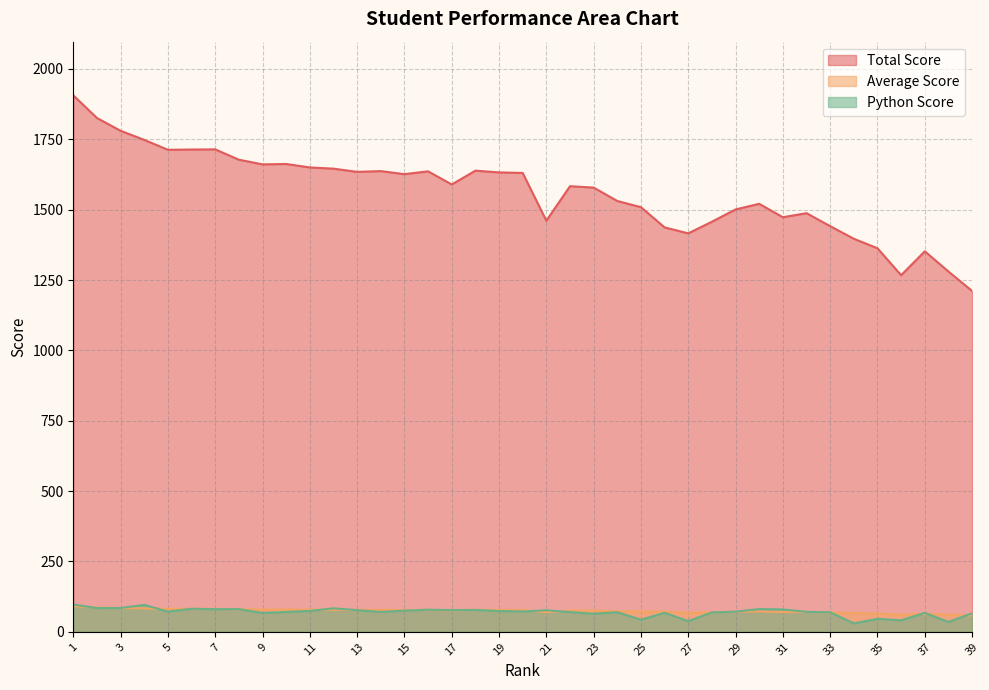

The value of Average Score at 26 is 127.9. True or false?

False